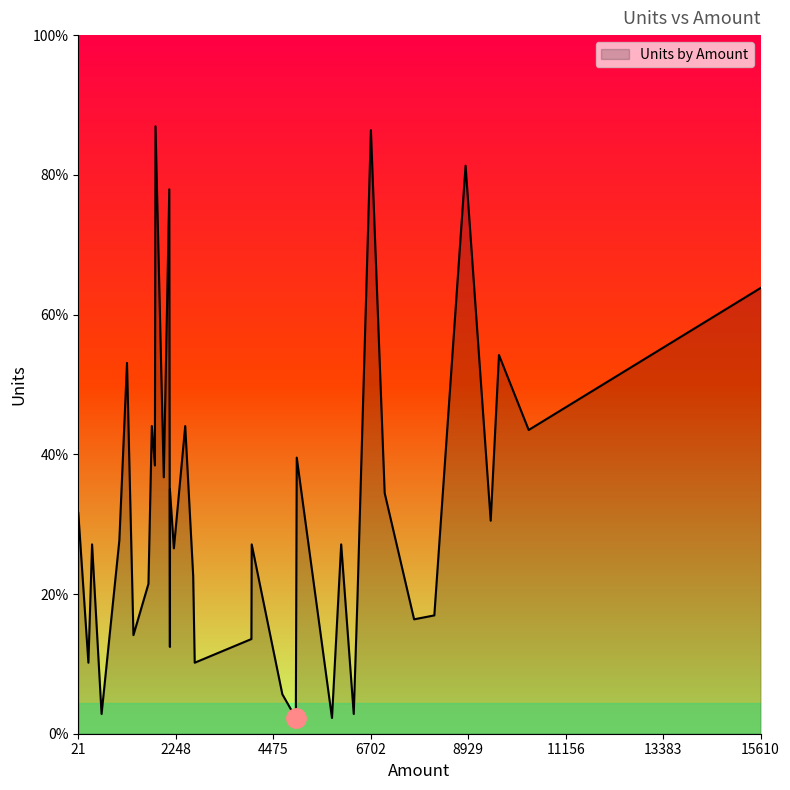

Rank the categories by value from lowest to highest.

4991, 5817, 6314, 553, 4683, 2681, 252, 2114, 3976, 1281, 7693, 8155, 6398, 1624, 2646, 2205, 3983, 336, 6027, 959, 9443, 21, 7021, 2114, 1974, 1771, 5012, 10311, 2464, 1701, 1134, 9632, 15610, 2100, 8869, 6706, 1785